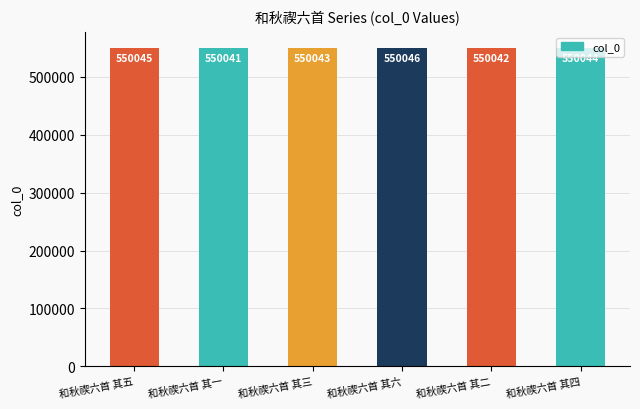

What is the label of the 3rd bar from the right?

和秋禊六首 其六